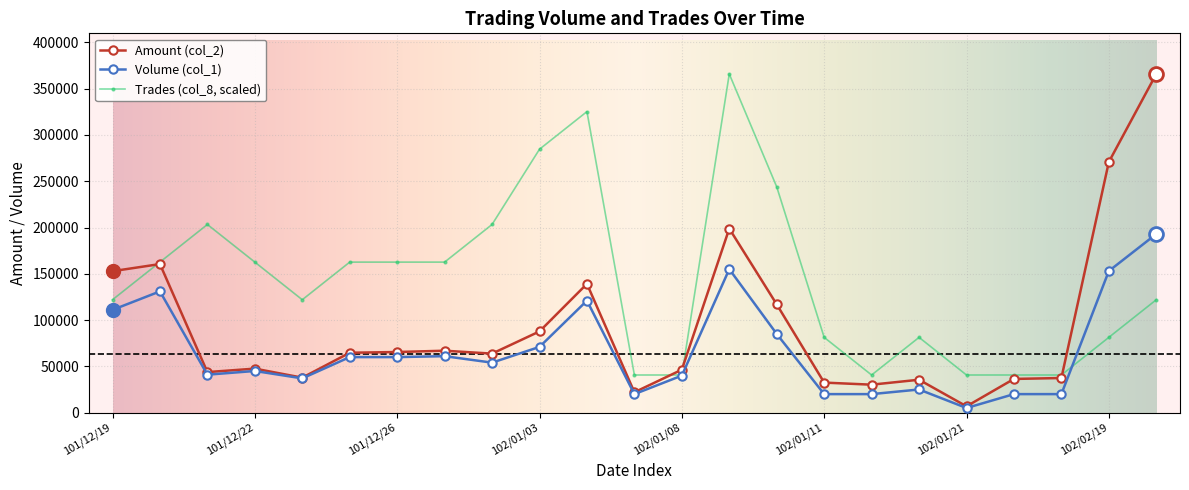

Count the number of data series in this chart.

3